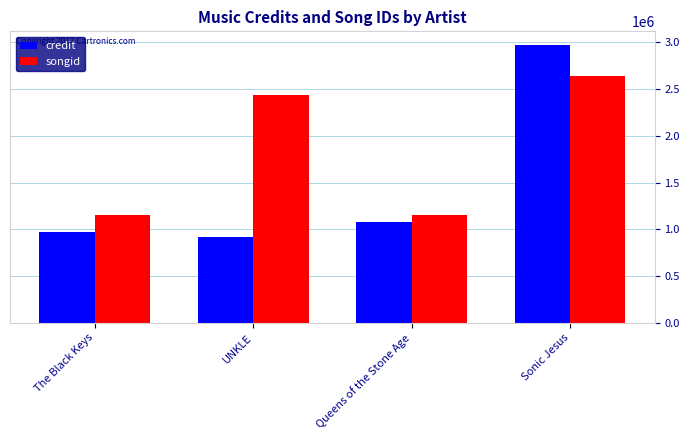

Rank the series by their average value, from highest to lowest.

songid, credit